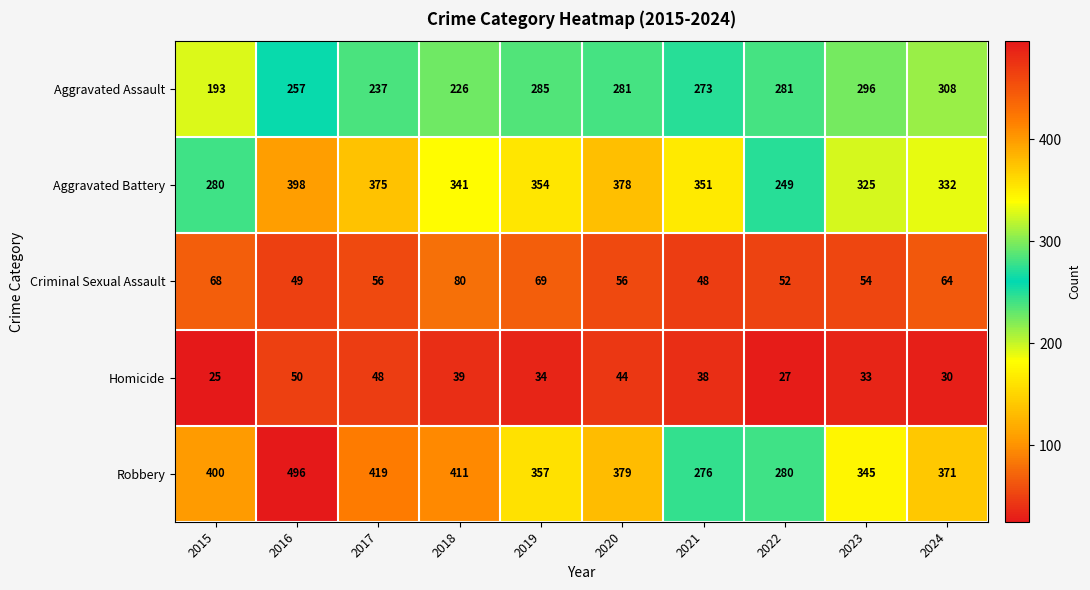

Which series has the largest total across all categories?

Robbery